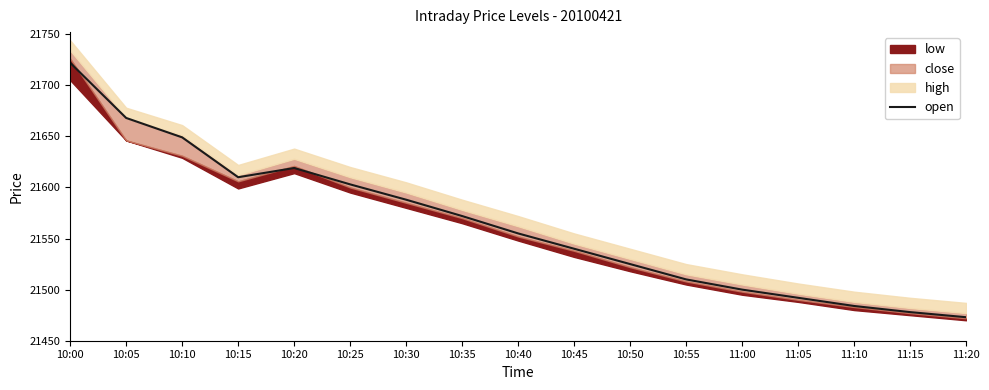

What is the average value?

21564